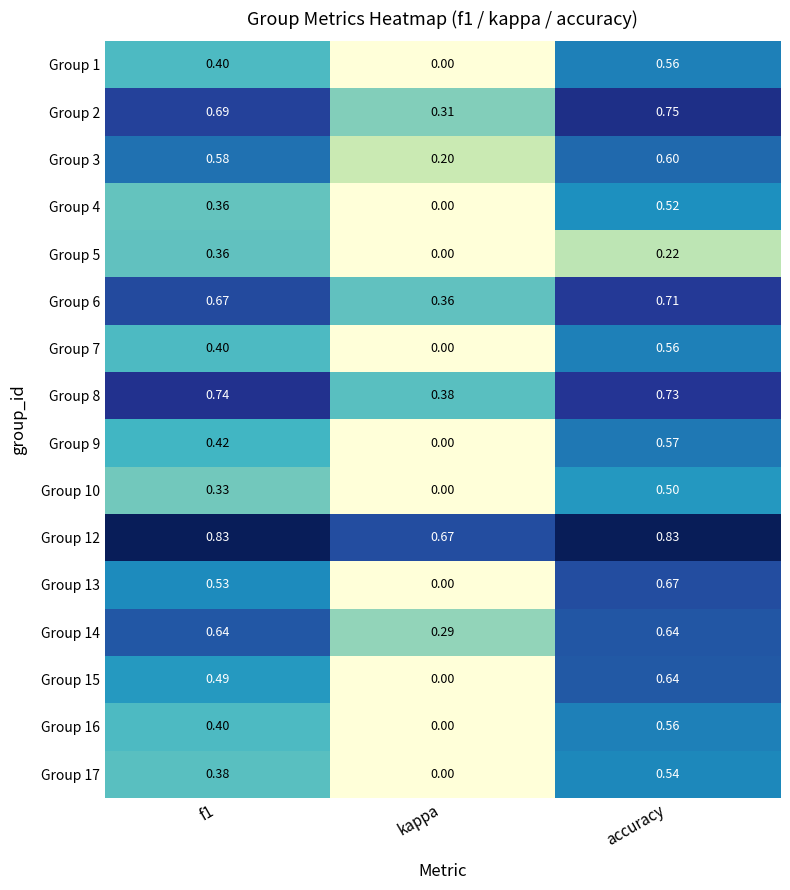

Which label corresponds to the smallest value in the chart?

kappa